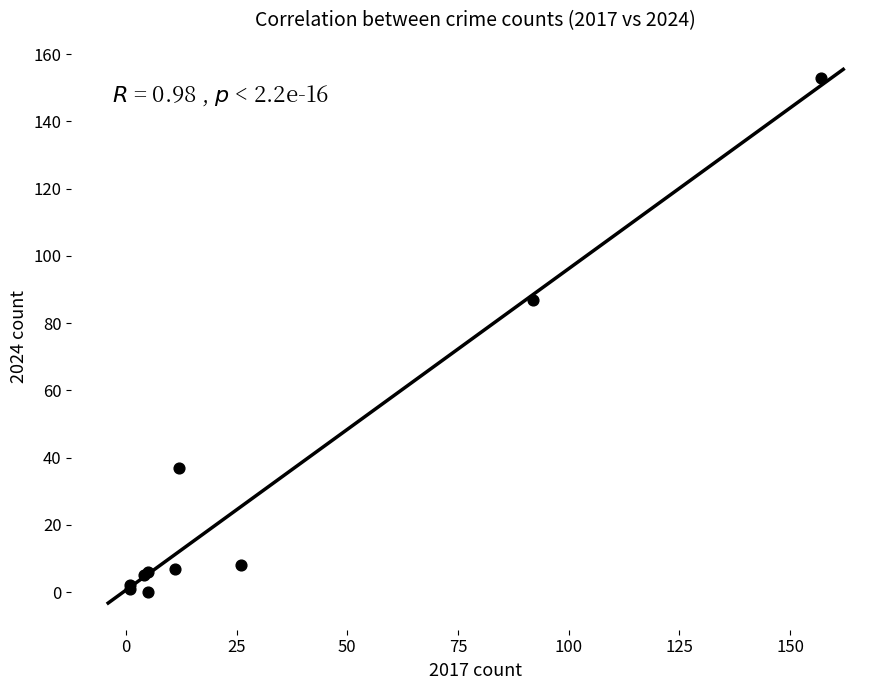

What Y value in the scatter plot is closest to 76?

87